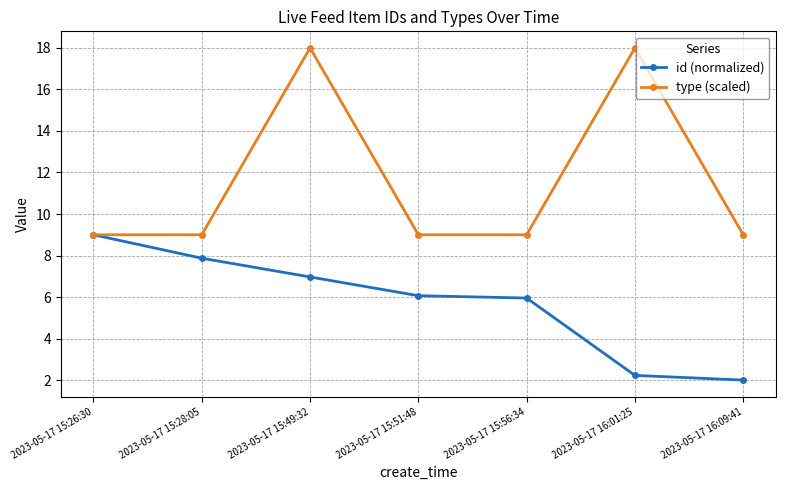

Reading left to right, list all the values displayed in this chart.

id (normalized): 9.0	7.9	7.0	6.1	6.0	2.2	2.0
type (scaled): 9.0	9.0	18.0	9.0	9.0	18.0	9.0